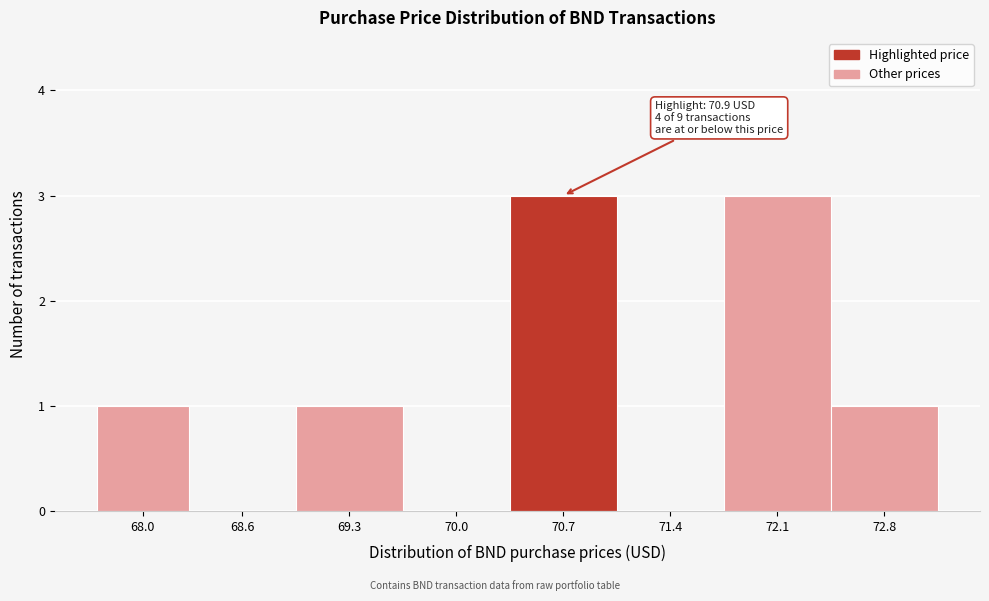

Reading left to right, transcribe all the data shown in this chart.

68.0=1	68.6=0	69.3=1	70.0=0	70.7=3	71.4=0	72.1=3	72.8=1